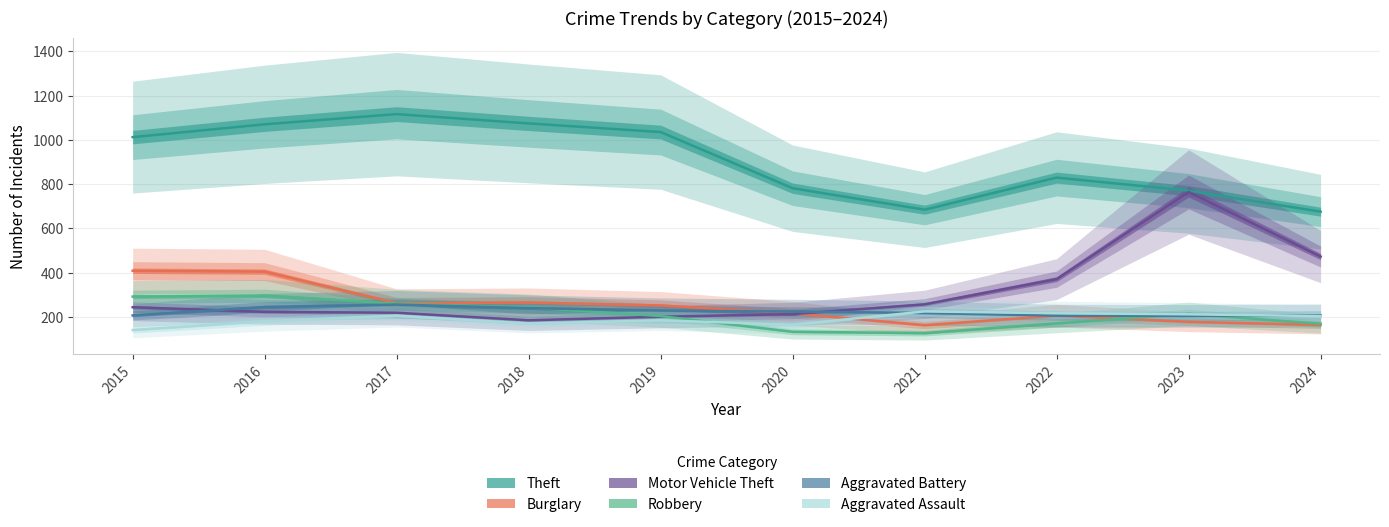

What is the difference between the Aggravated Assault values at 2024 and 2017?

2